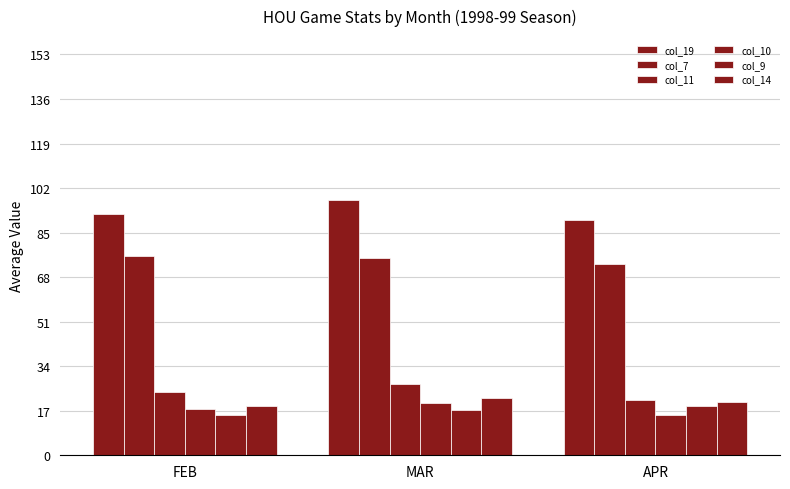

At which category is the sum across all series the highest?

MAR